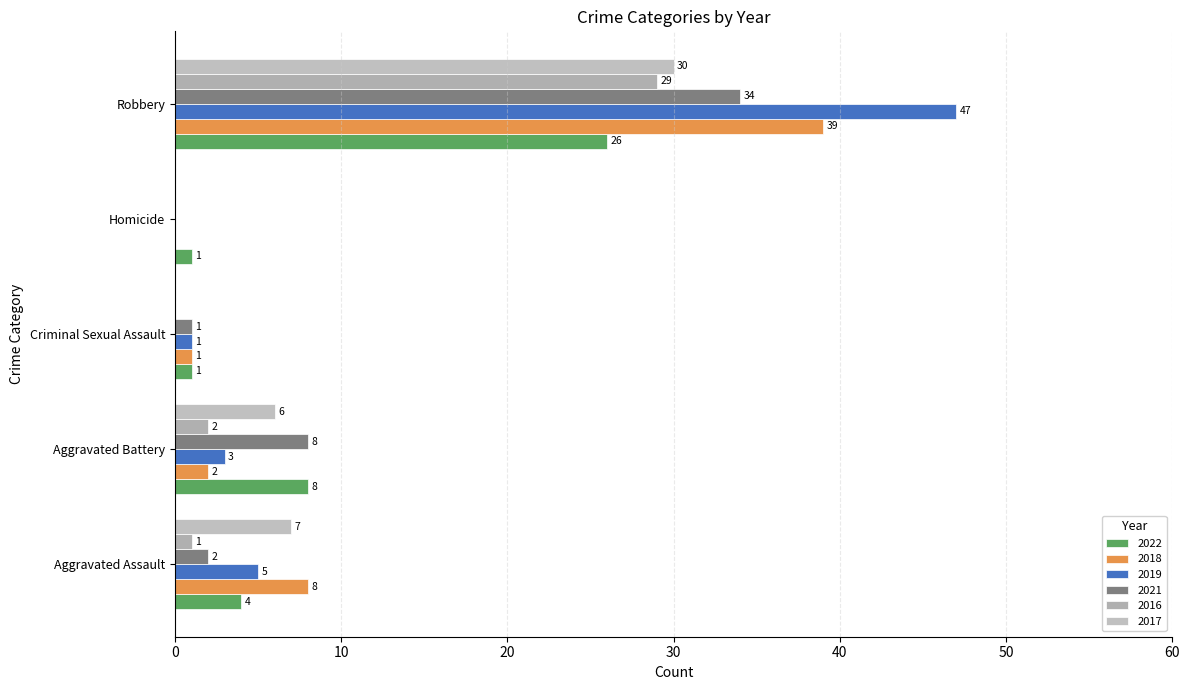

Count the number of data series in this chart.

6